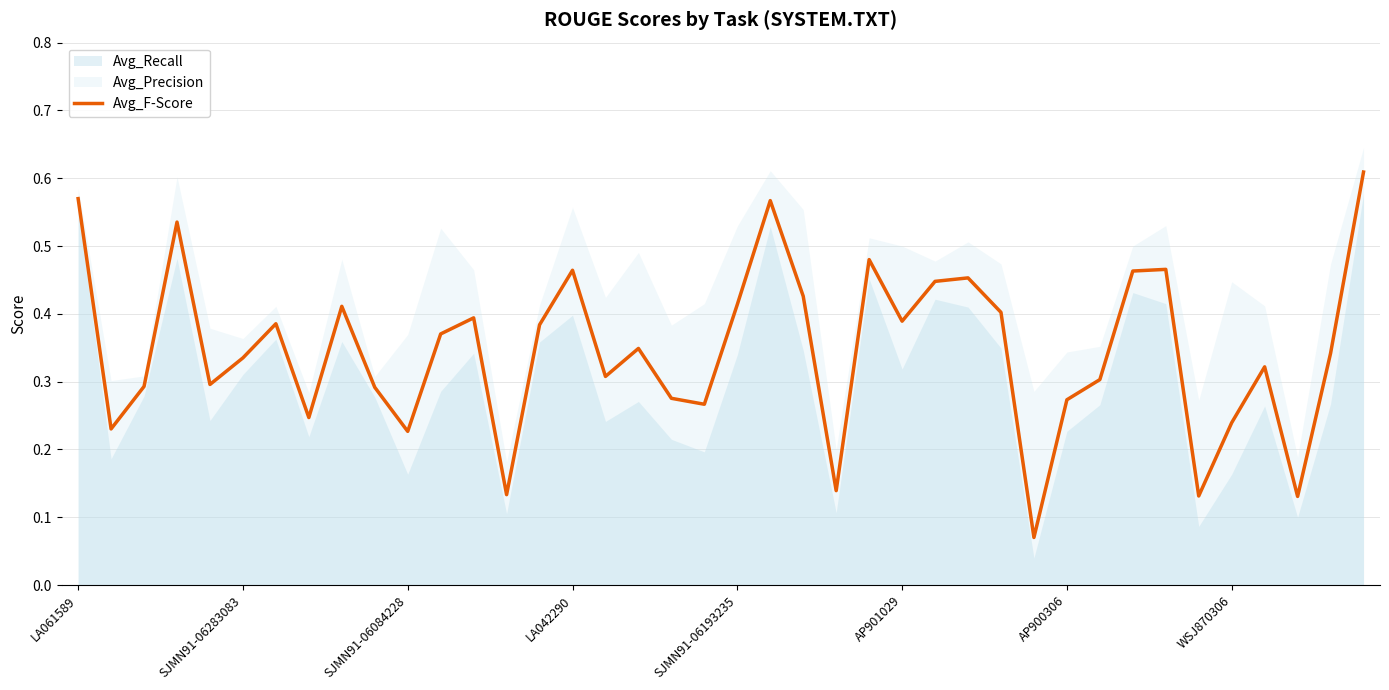

Is it true that Avg_F-Score equals 0.6 at SJMN91-06193235?

False